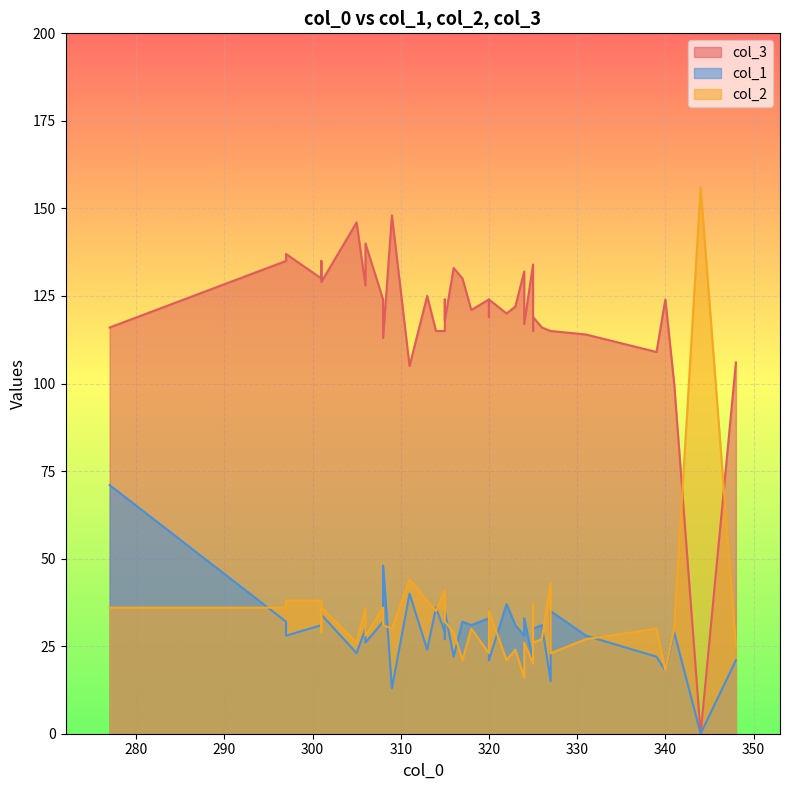

Which category has the highest value in the col_2 series?

344